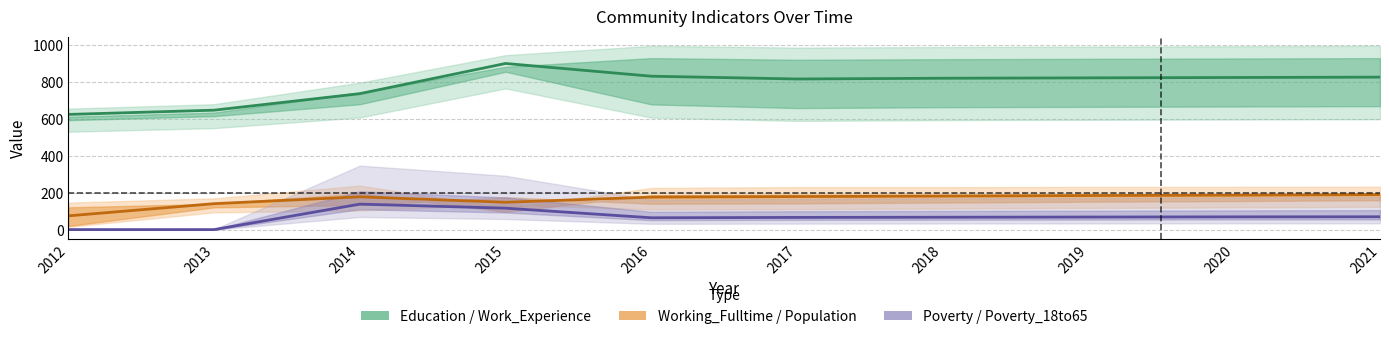

True or false: Population has a value of 296 at 2016.

False